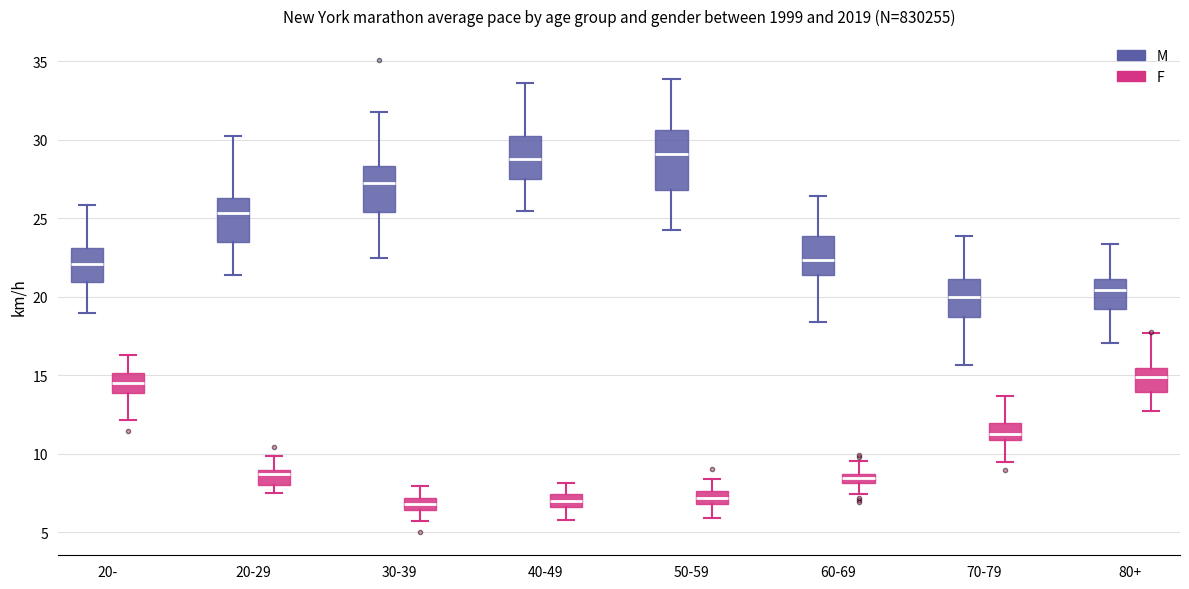

Where does the median line of the box for 20-29 (F) sit on the y-axis? The values are not printed on the chart, so give them approximately, as read against the axis.

8.5